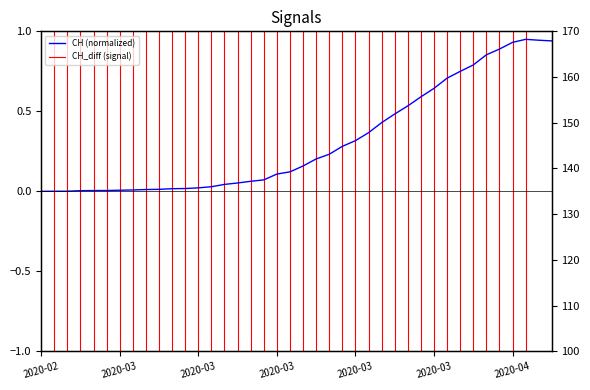

How many interior local peaks (higher than both neighbors) does the data have?

1